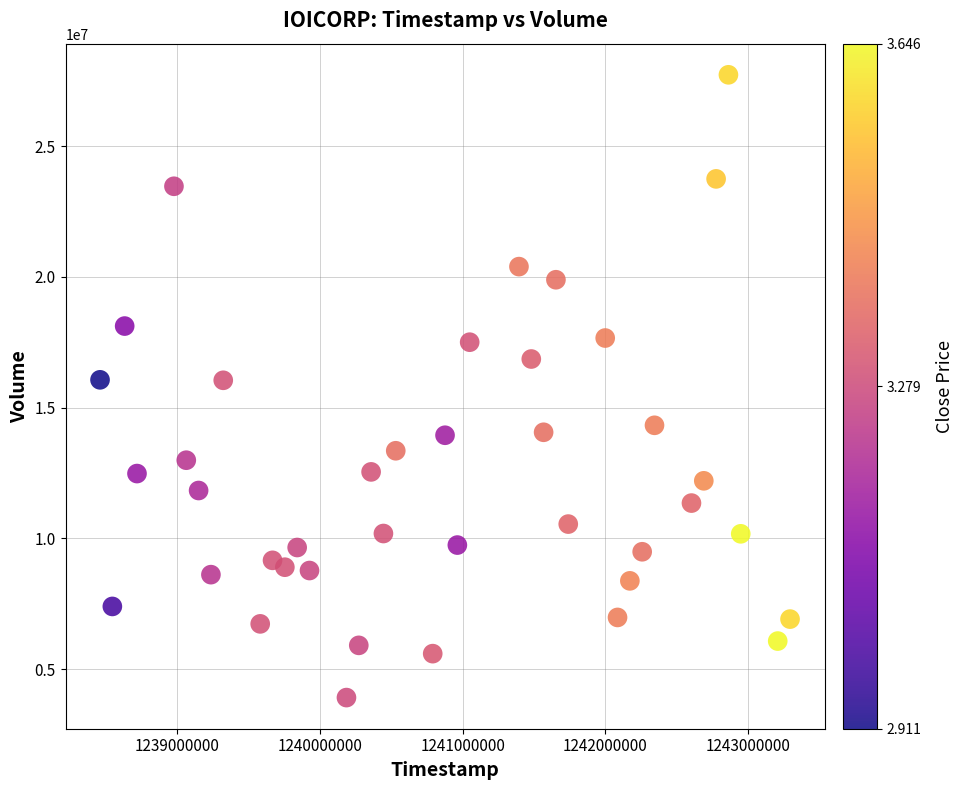

What is the range of Y values (max minus min)?

23819961